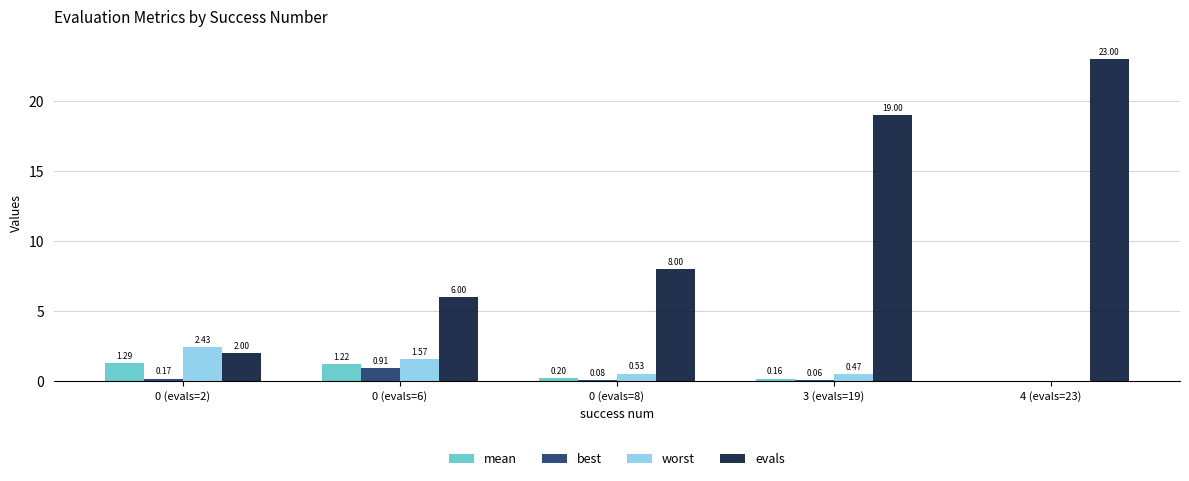

Between 0 (evals=2) and 0 (evals=8), which series saw the biggest shift?

evals